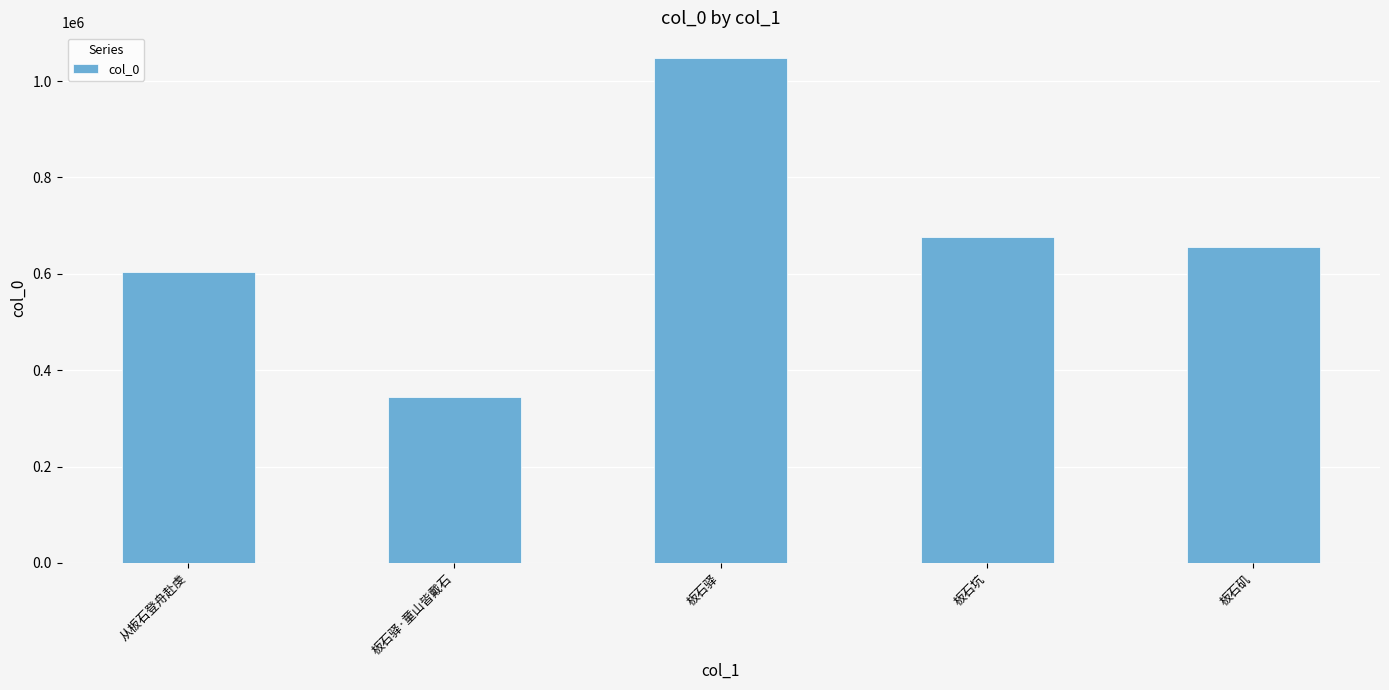

Reading left to right, list all the values displayed in this chart.

从板石登舟赴虔=603155	板石驿·童山皆戴石=343587	板石驿=1048644	板石坑=676076	板石矶=656250